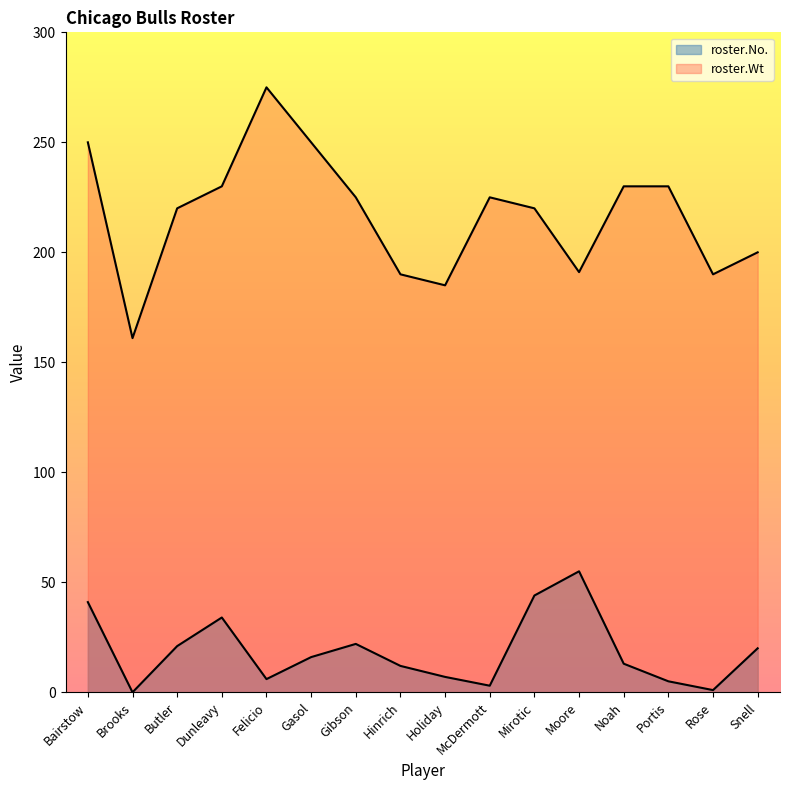

The value of roster.No. at Holiday is 13. True or false?

False